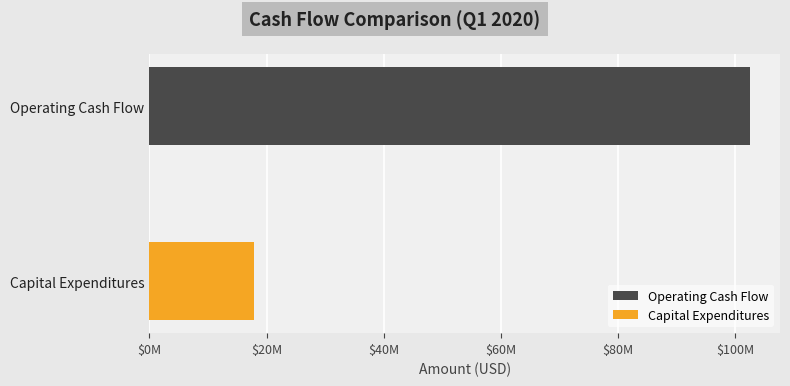

Are the bars grouped side by side (vs. stacked)?

Yes